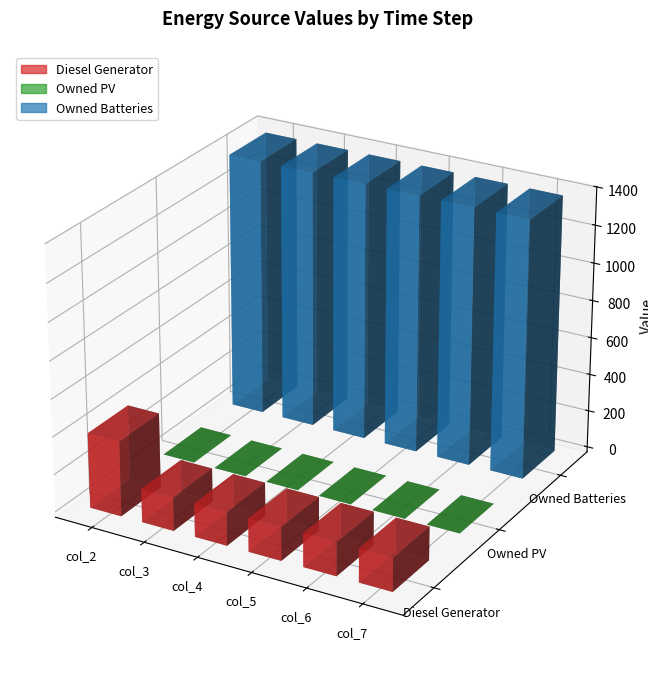

How many groups of bars are there?

6